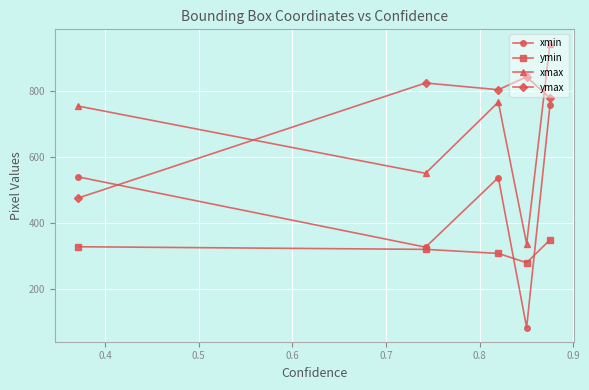

Rank the series by their maximum value, from highest to lowest.

xmax, ymax, xmin, ymin